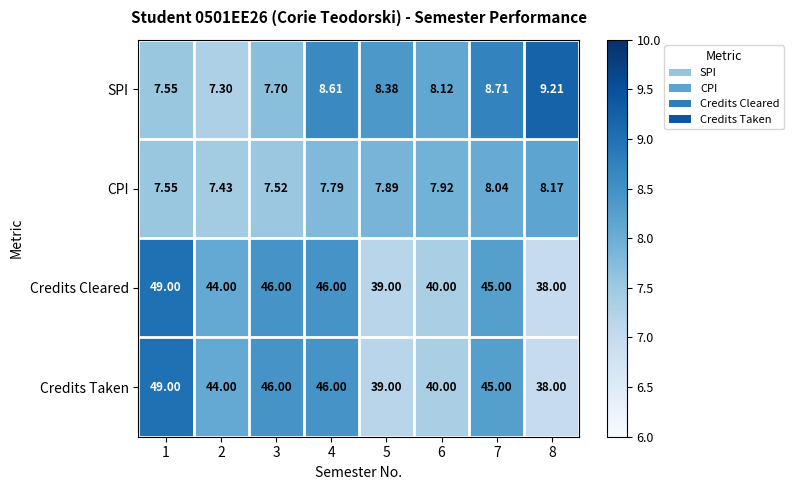

Is the value of CPI at 3 greater than the value of Credits Cleared at 2?

No